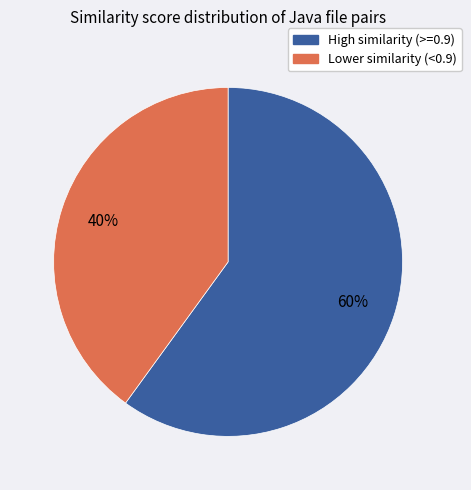

Is there a majority slice in this chart?

Yes